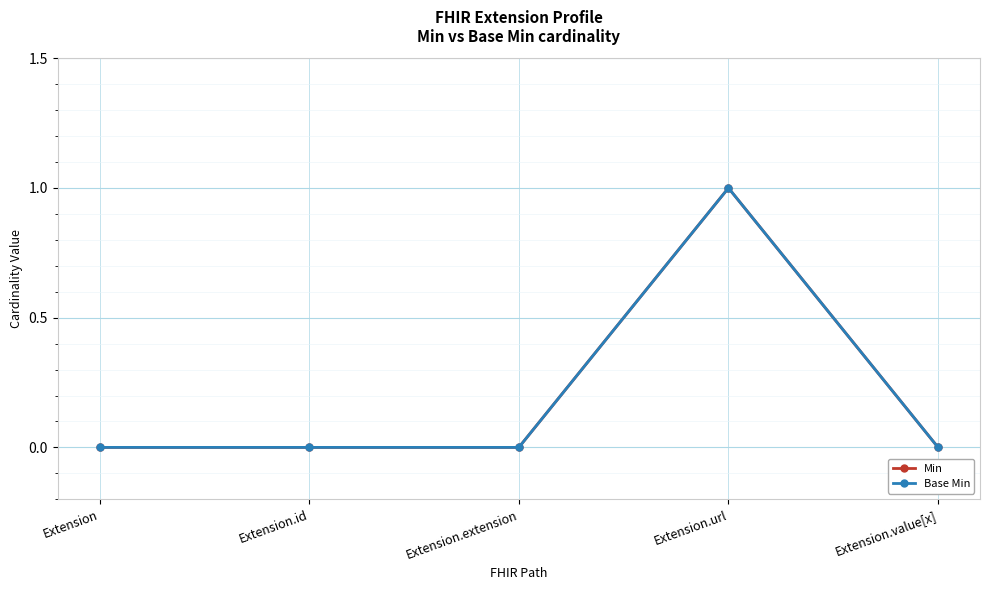

Does the chart have visible grid lines?

Yes